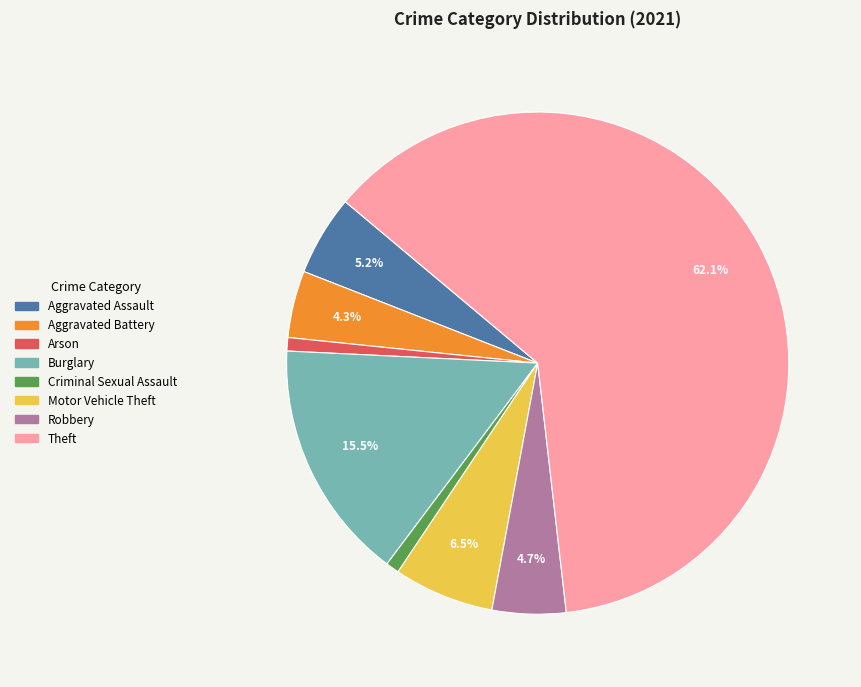

Which has a higher value, Criminal Sexual Assault or Motor Vehicle Theft?

Motor Vehicle Theft